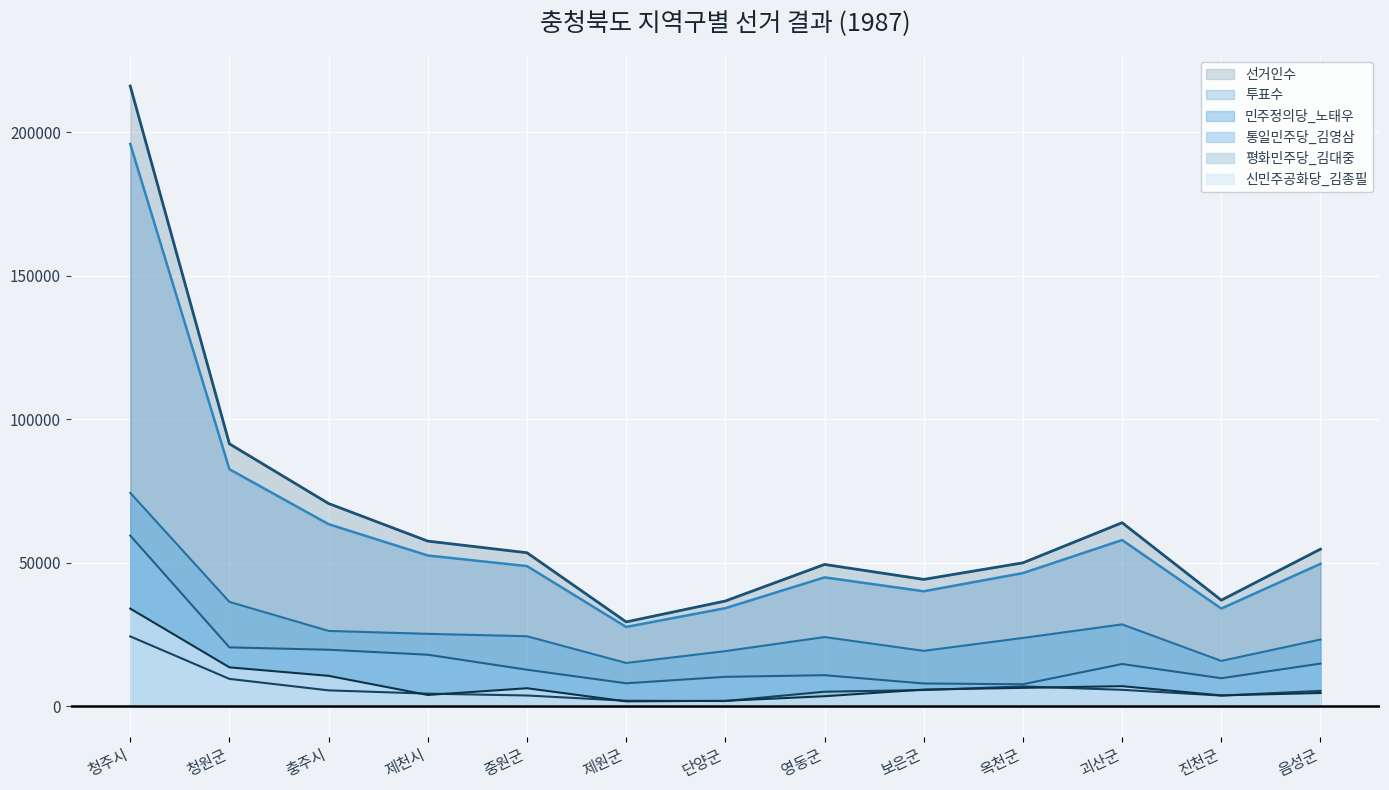

Rank the categories by 선거인수 value from lowest to highest.

제원군, 단양군, 진천군, 보은군, 영동군, 옥천군, 중원군, 음성군, 제천시, 괴산군, 충주시, 청원군, 청주시